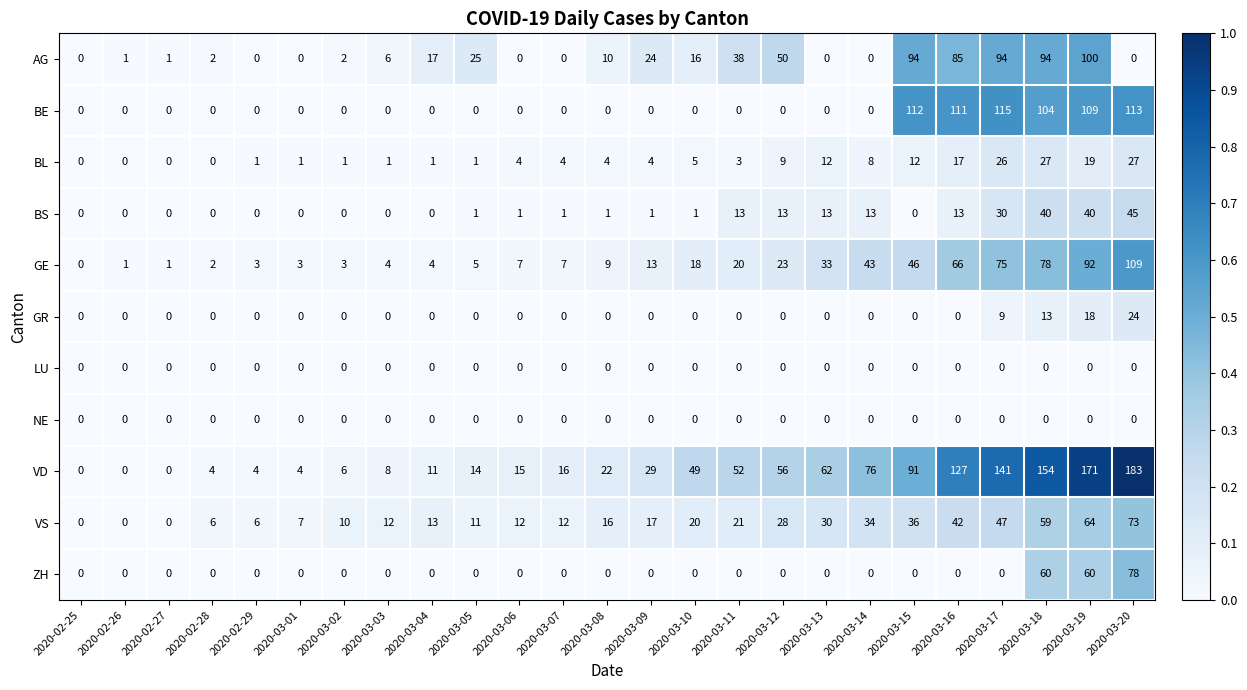

Which series changed the most between 2020-03-08 and 2020-03-11?

VD